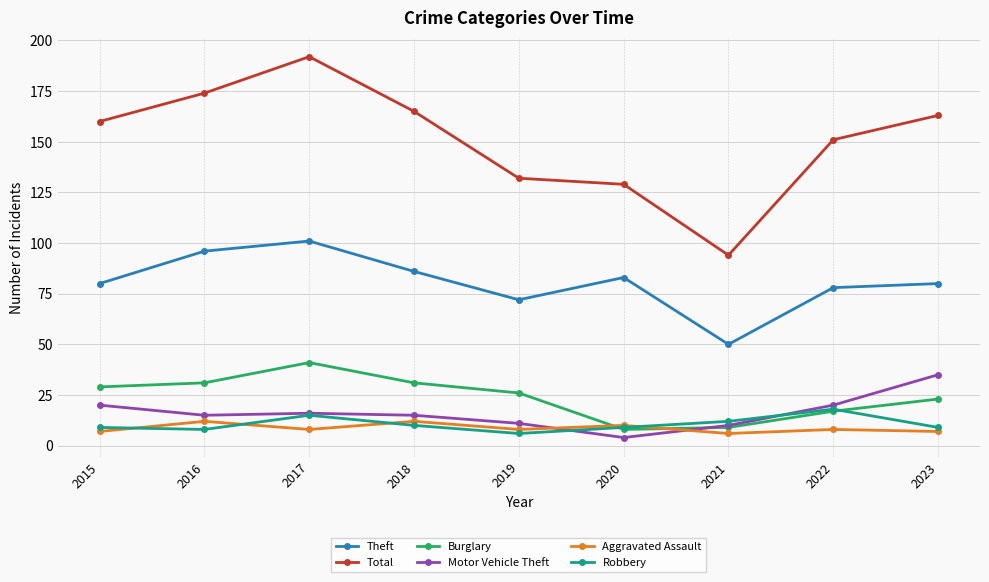

Which series has the largest total across all categories?

Total